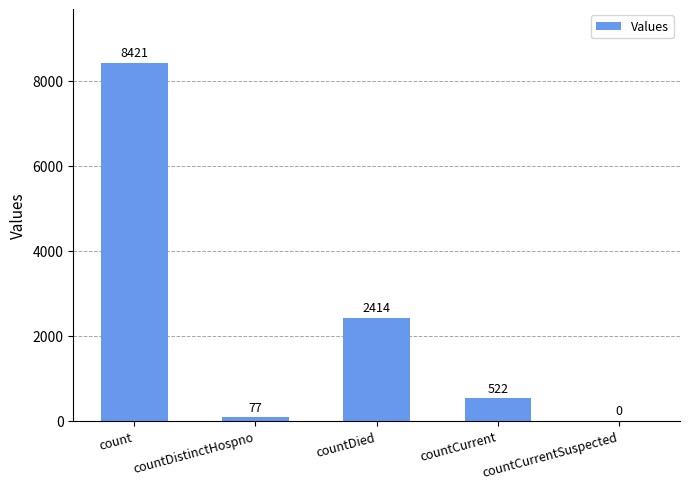

What is the maximum value shown in the chart?

8421